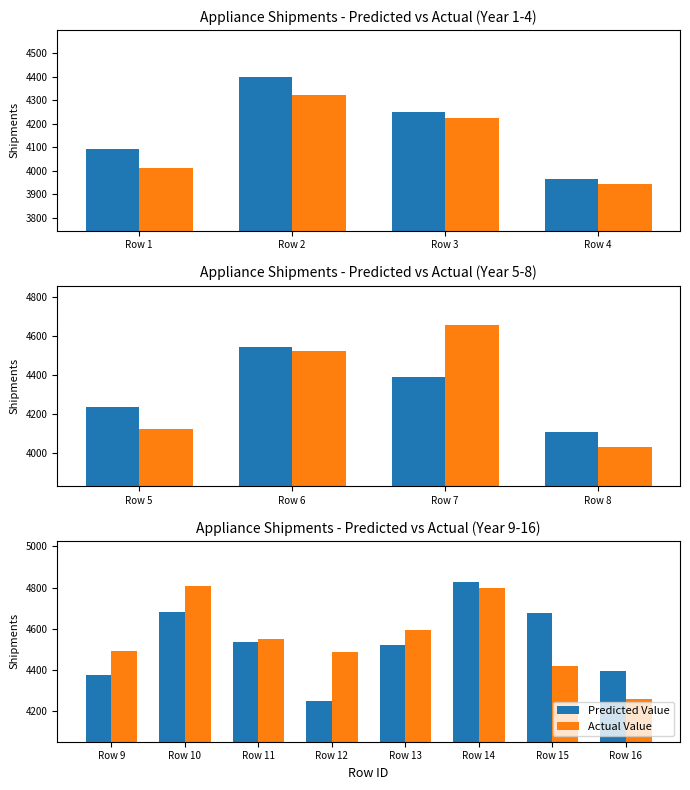

Rank the series by their average value, from lowest to highest.

Predicted Value, Actual Value